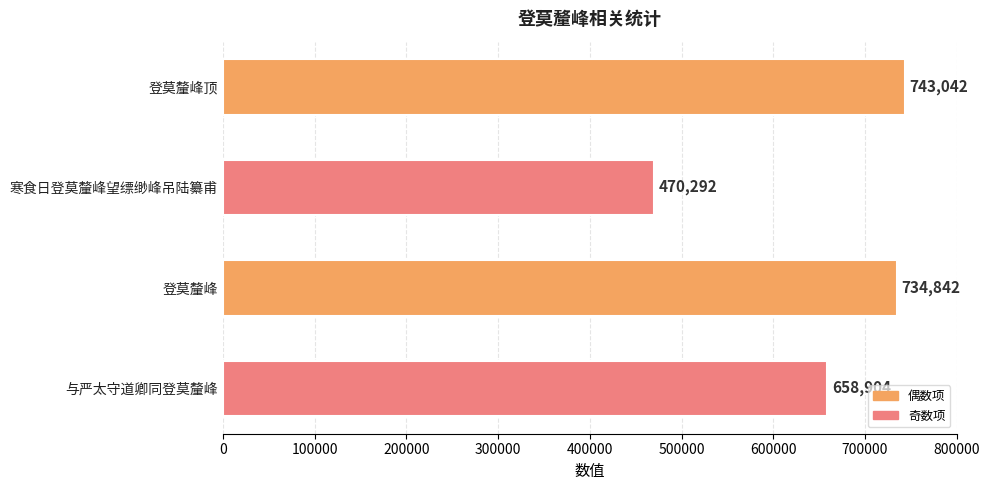

What is the label of the 3rd bar from the top?

登莫釐峰